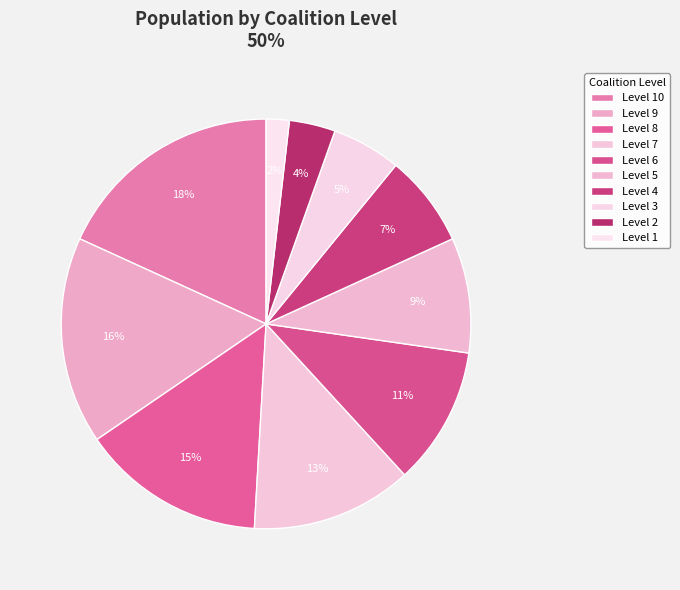

Count the number of slices in the pie.

10